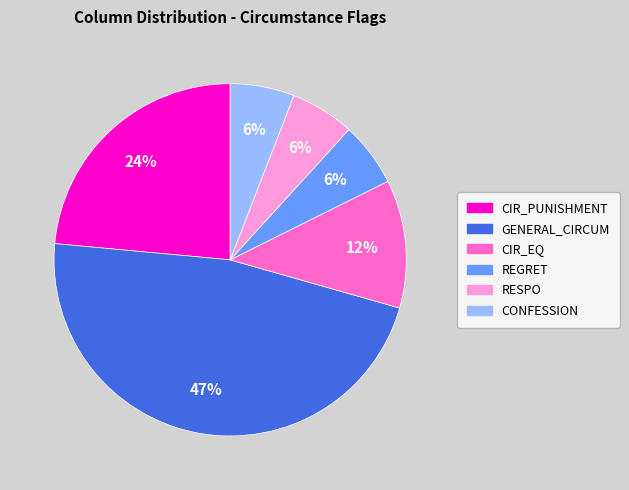

Combined, do RESPO and CIR_PUNISHMENT account for over 50%?

No